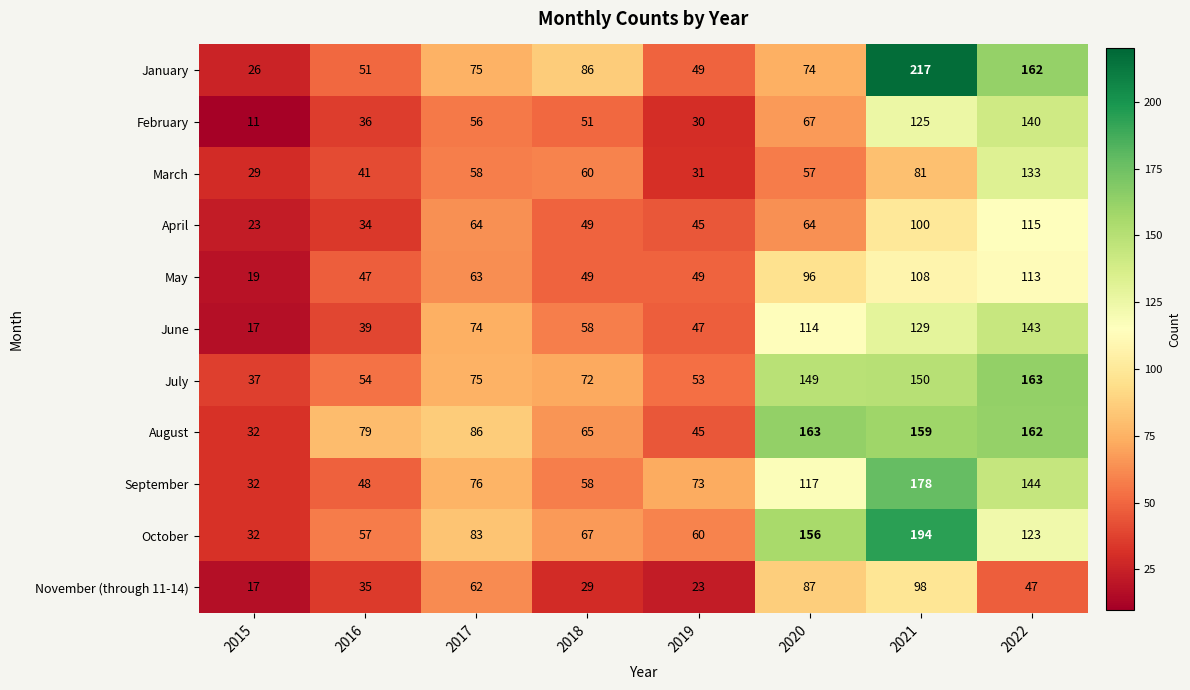

What is the smallest value displayed?

11